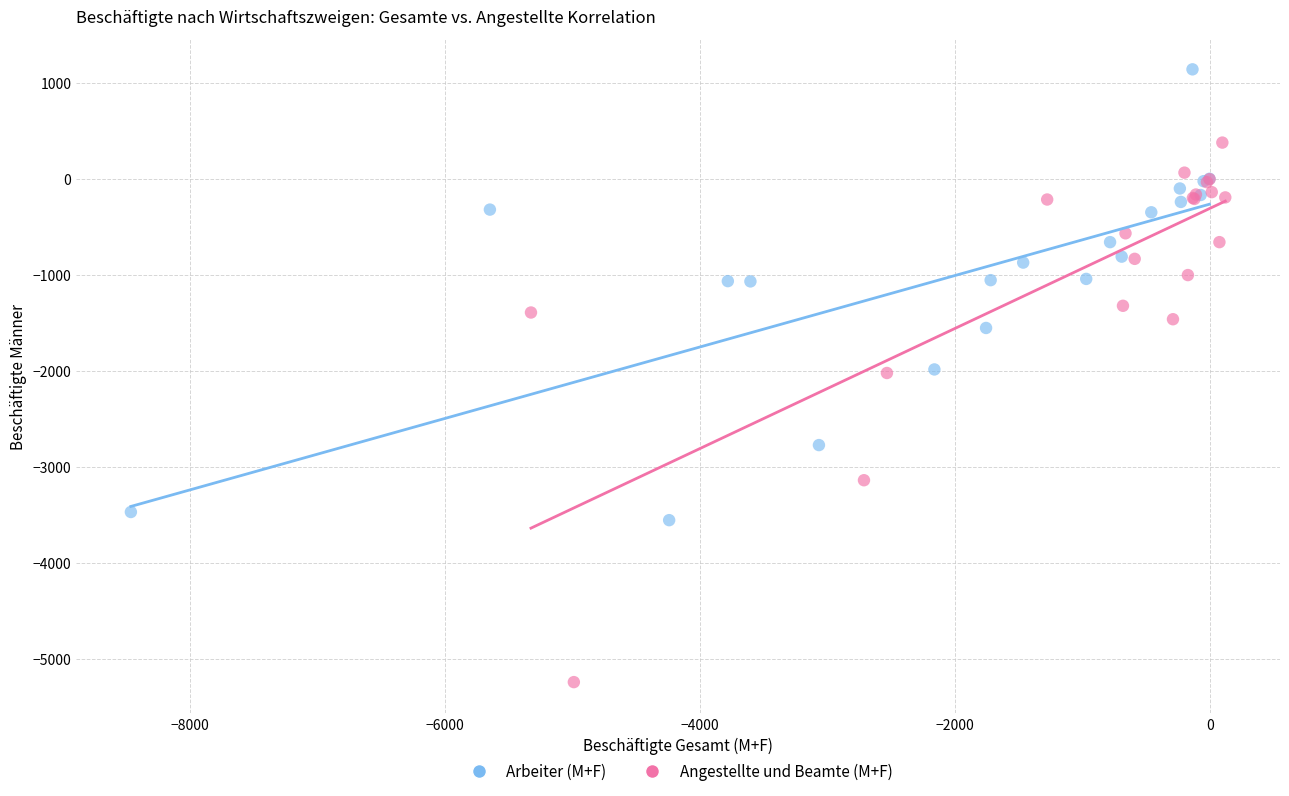

Which series has the widest spread of Y values?

Angestellte und Beamte (M+F)